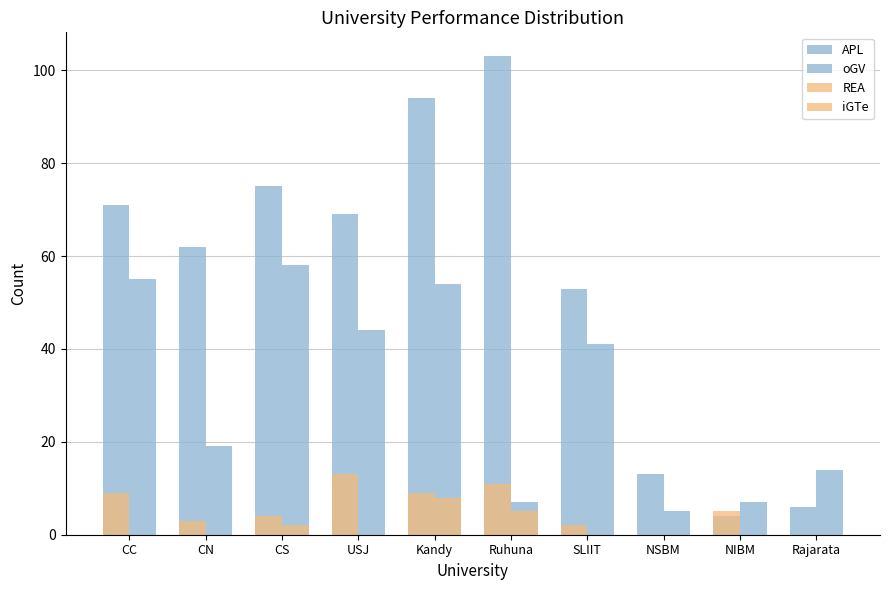

Which label corresponds to the largest value in the chart?

Ruhuna